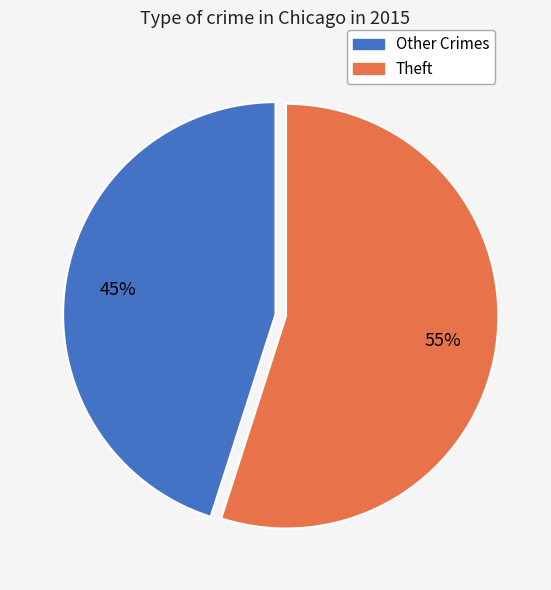

Is there a majority slice in this chart?

Yes